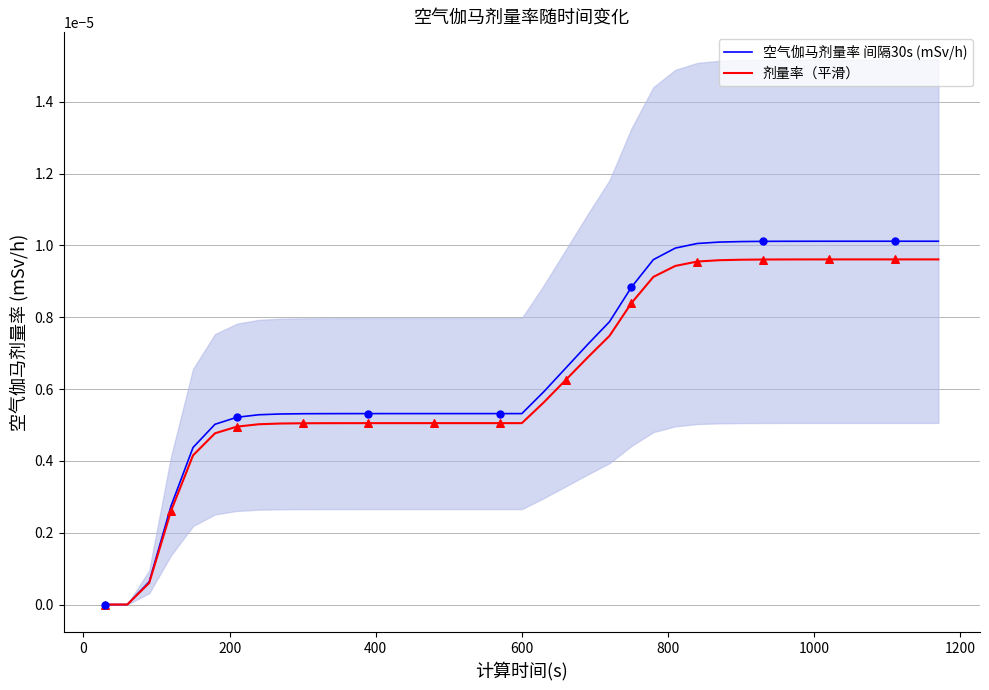

At how many categories does at least one series exceed 0?

37